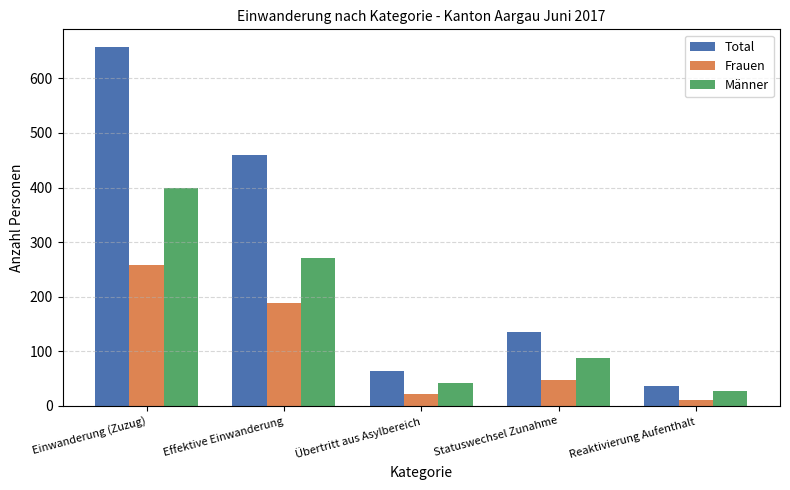

What is the lowest value of the Frauen series?

10